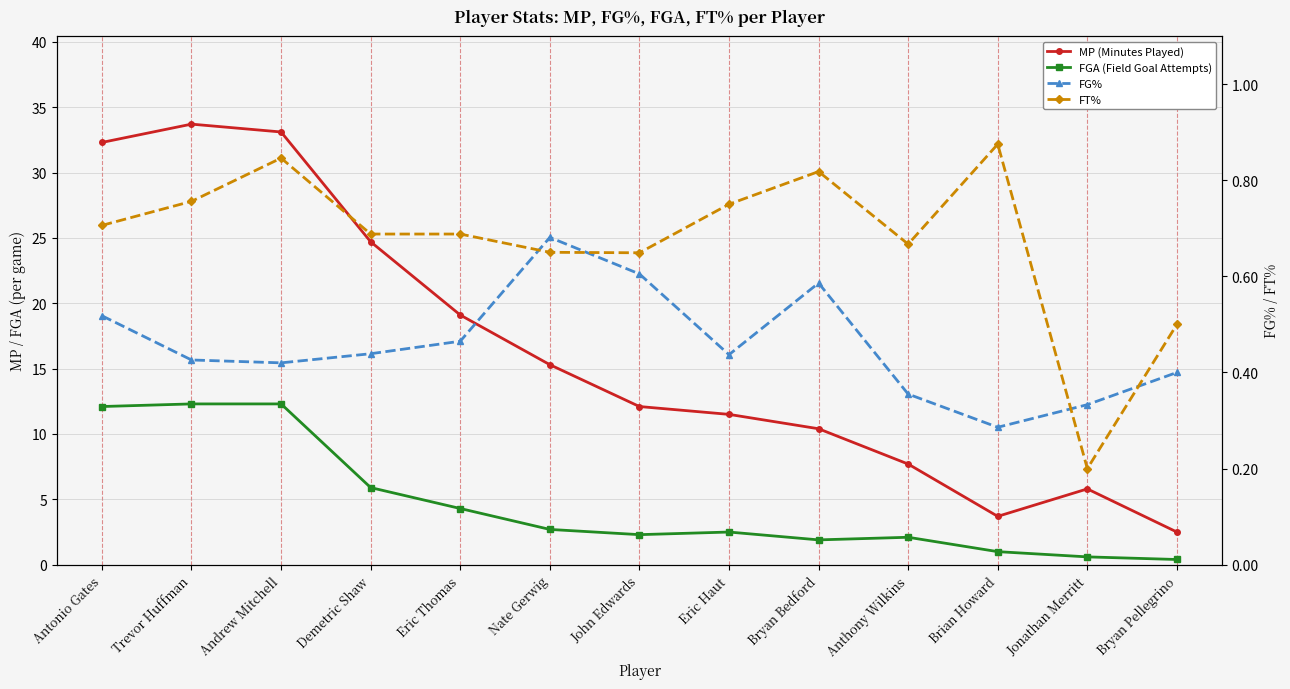

What is the minimum value shown in the chart?

0.2